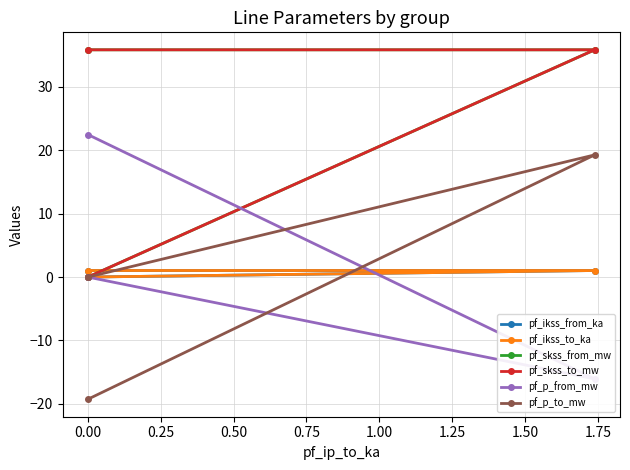

What is the value of the pf_ikss_from_ka point at the 2nd from the left?

1.0